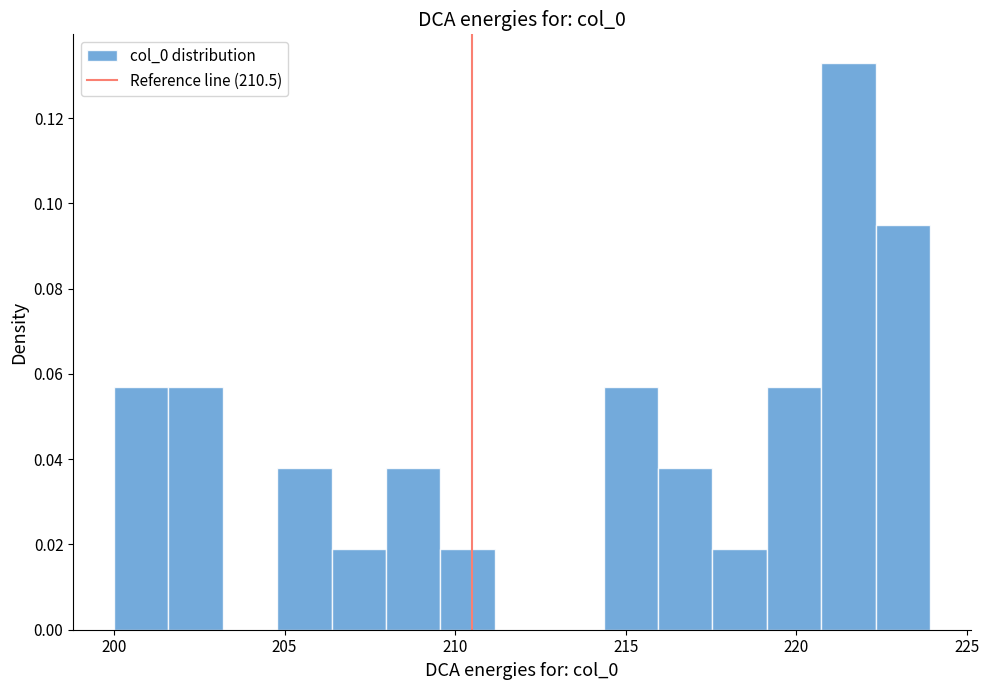

Around what value on the x-axis is the tallest bar? Give the approximate position of its centre, as read against the axis.

221.5